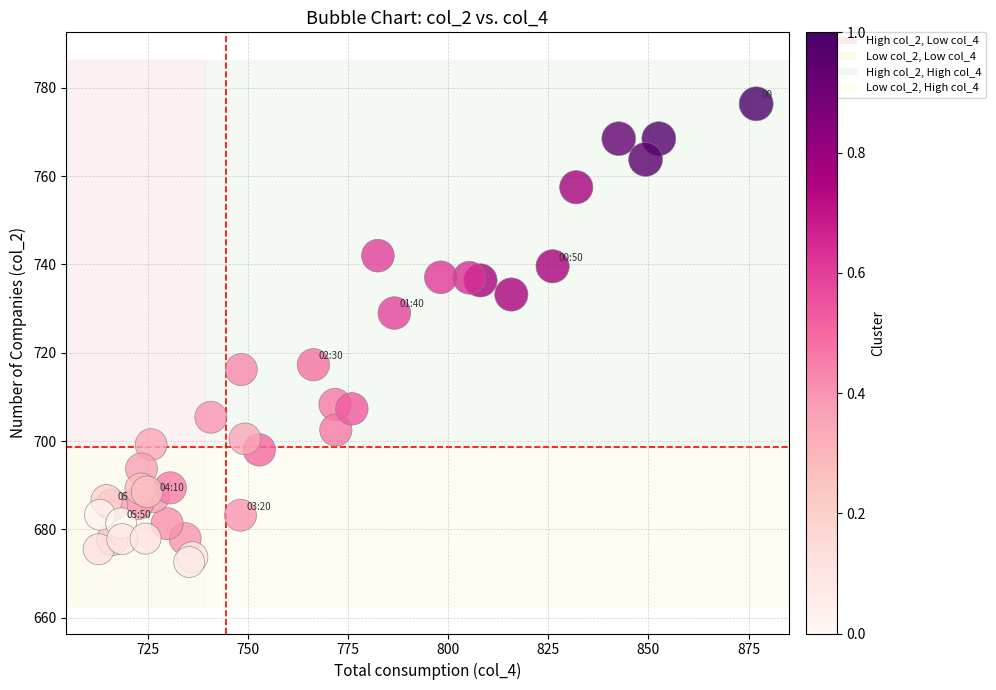

What Y value in the scatter plot is closest to 724?

729.0